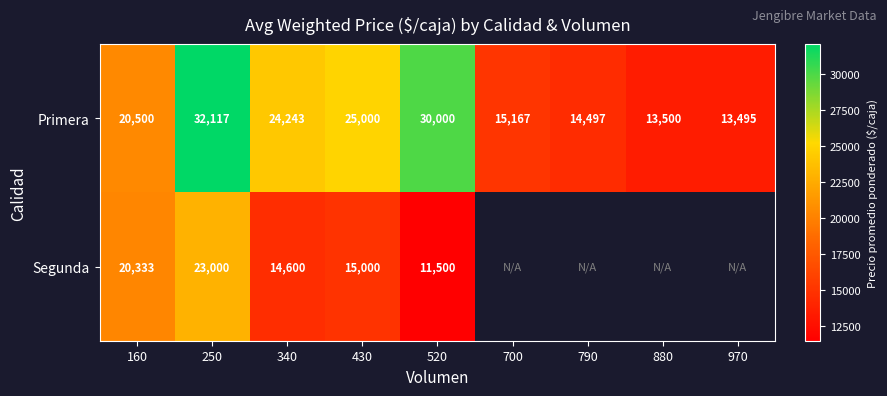

True or false: Primera has a value of 20500 at 160.

True